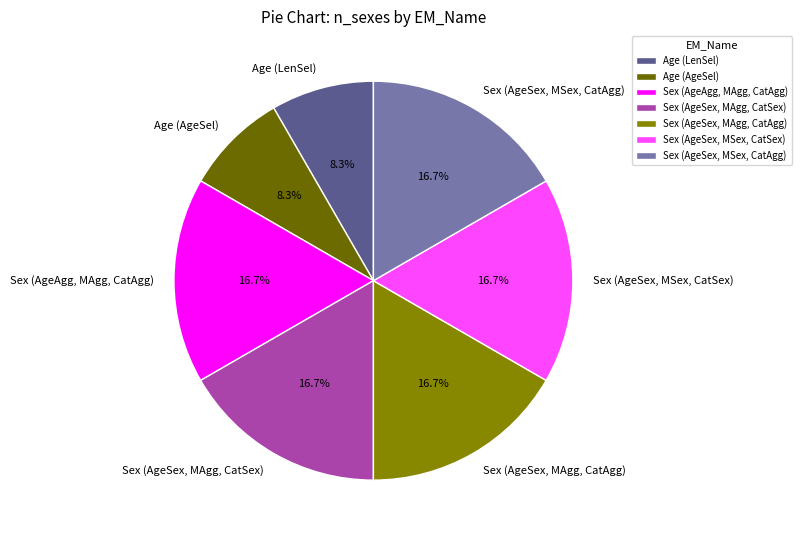

To the nearest percent, what percentage of the pie is Sex (AgeSex, MSex, CatAgg)?

17%